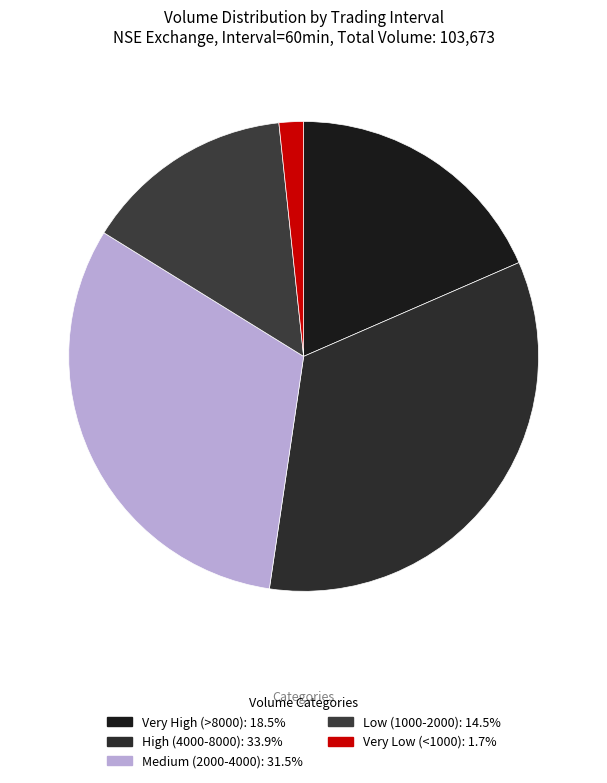

How many segments does this pie chart have?

5